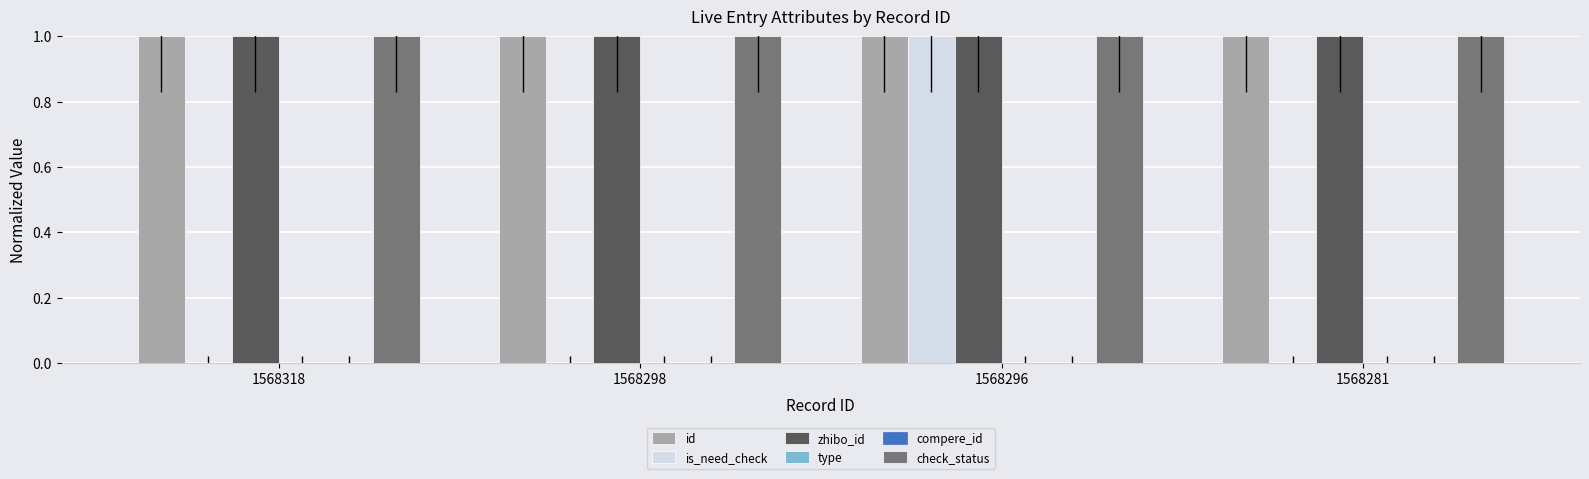

Is the value of zhibo_id at 1568296 greater than the value of type at 1568281?

Yes